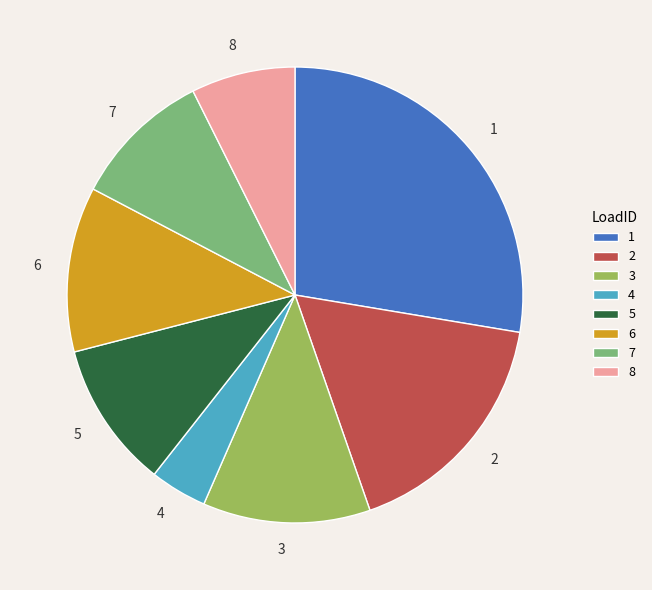

How many slices are in this pie chart?

8